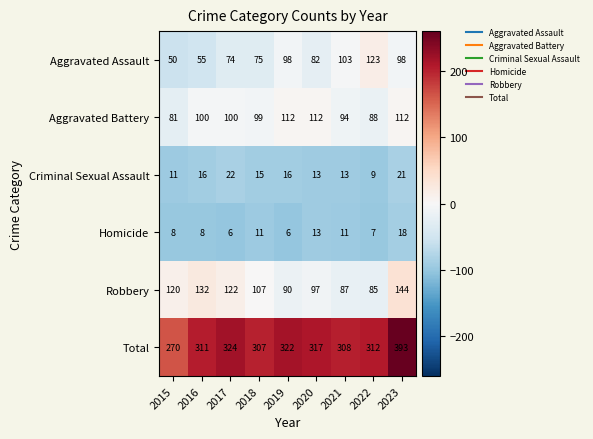

True or false: Total has a value of 492 at 2022.

False